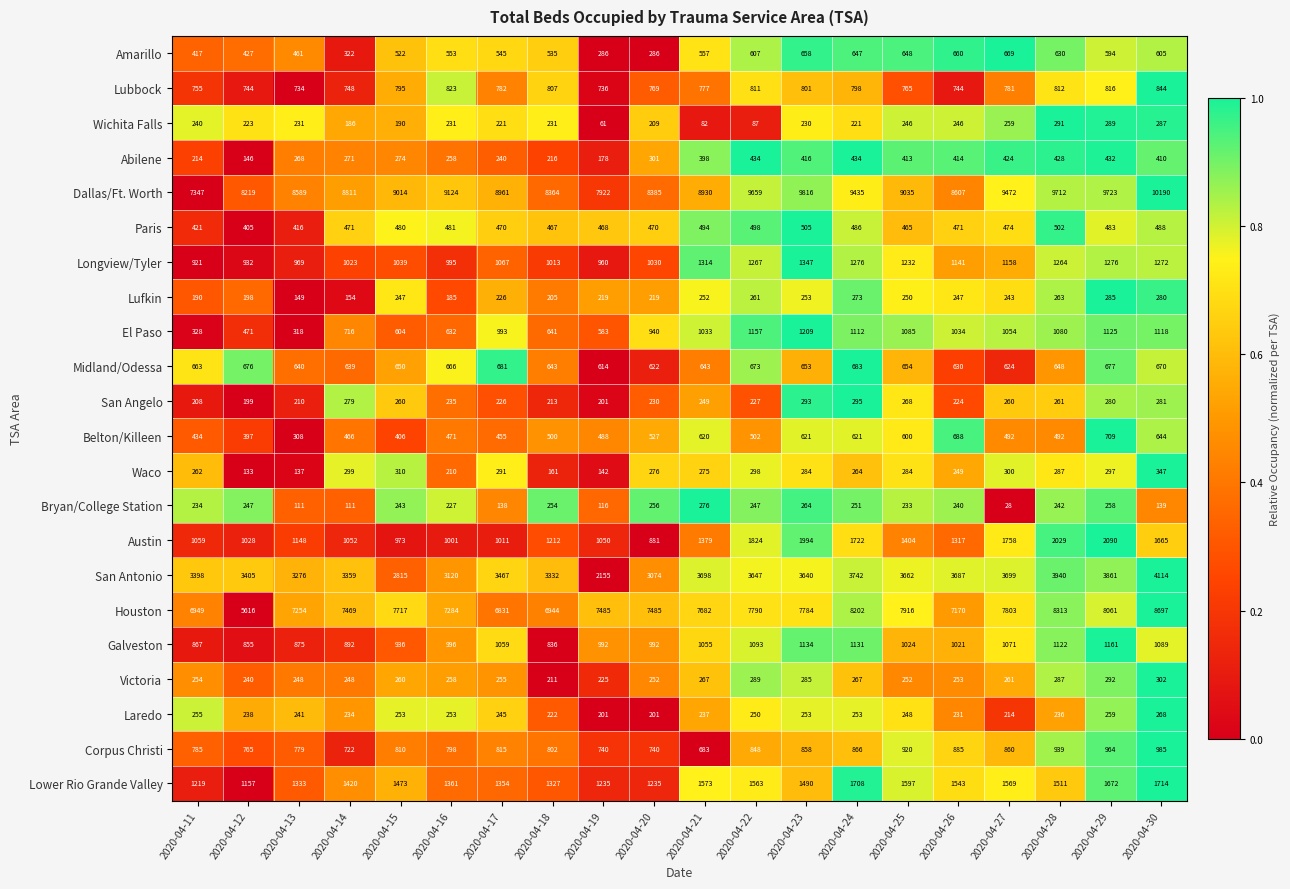

At which category does the chart reach its minimum across all series?

2020-04-27